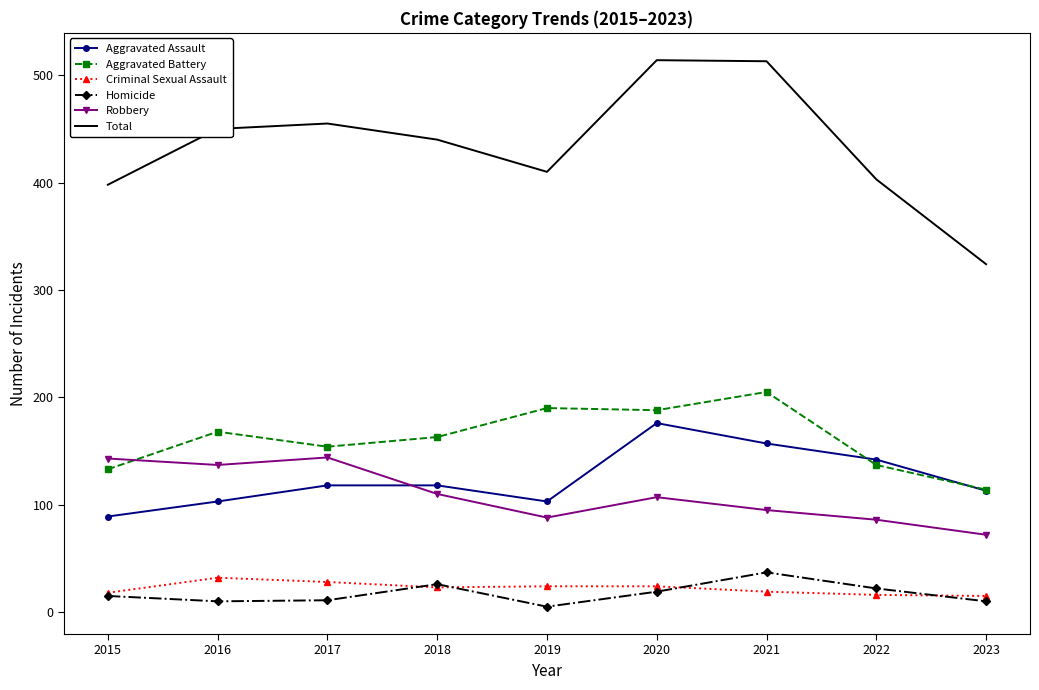

At how many categories does at least one series exceed 174?

9